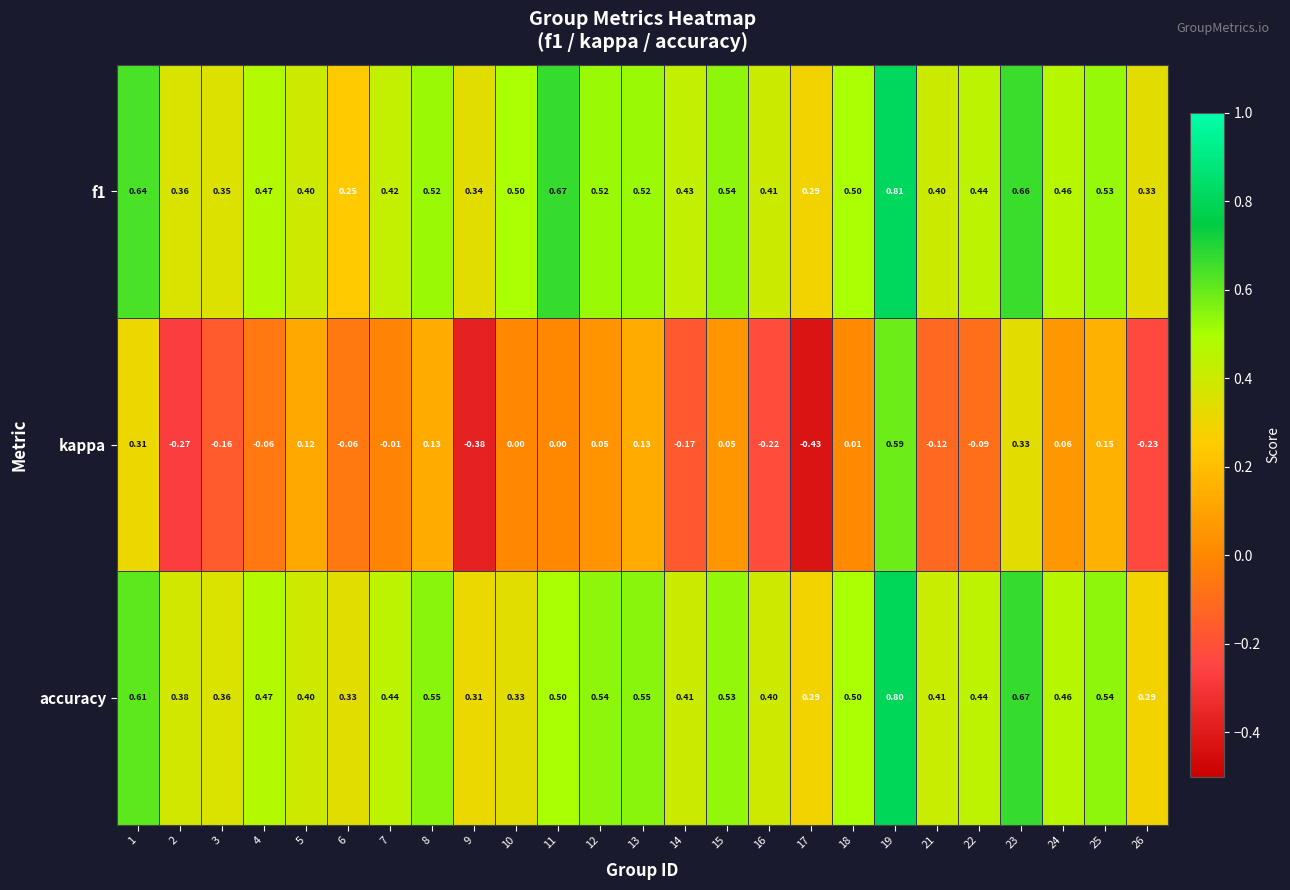

How many categories are shown in the chart?

25